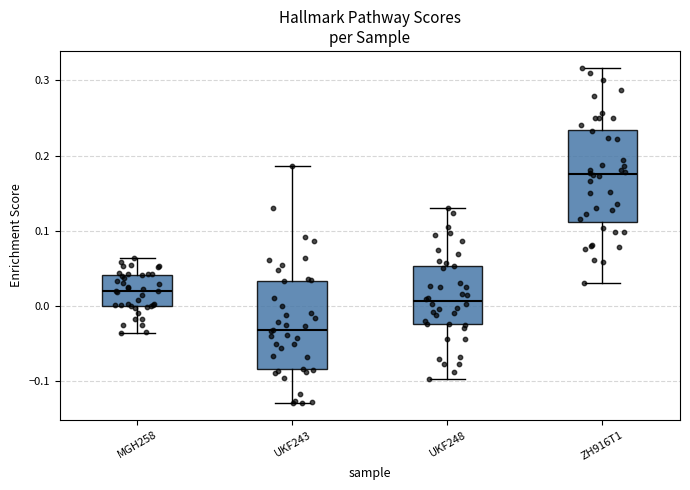

Reading left to right, transcribe this box plot: for each box, give where its median line is, the range the box spans, and where its two whiskers end, as read against the y-axis. The values are not printed on the chart, so give them approximately, as read against the axis.

MGH258: median 0.02, box 0.00 to 0.04, whiskers -0.04 to 0.06
UKF243: median -0.03, box -0.08 to 0.03, whiskers -0.13 to 0.19
UKF248: median 0.01, box -0.02 to 0.05, whiskers -0.10 to 0.13
ZH916T1: median 0.18, box 0.11 to 0.23, whiskers 0.03 to 0.32